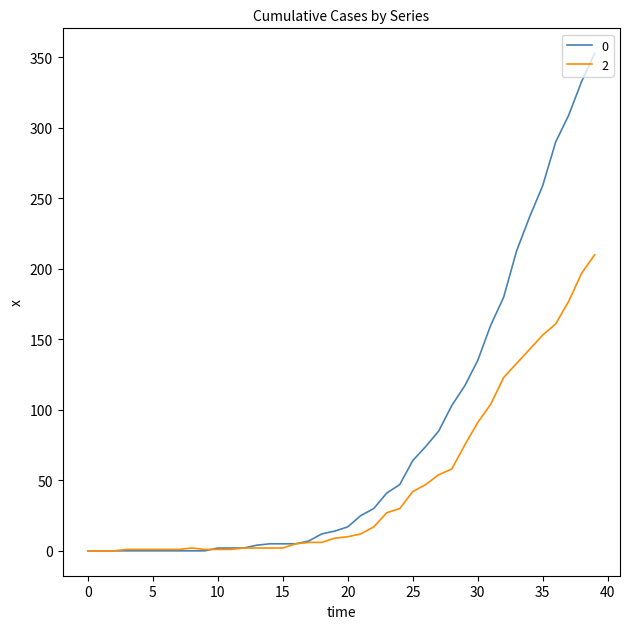

What is the maximum value shown in the chart?

353